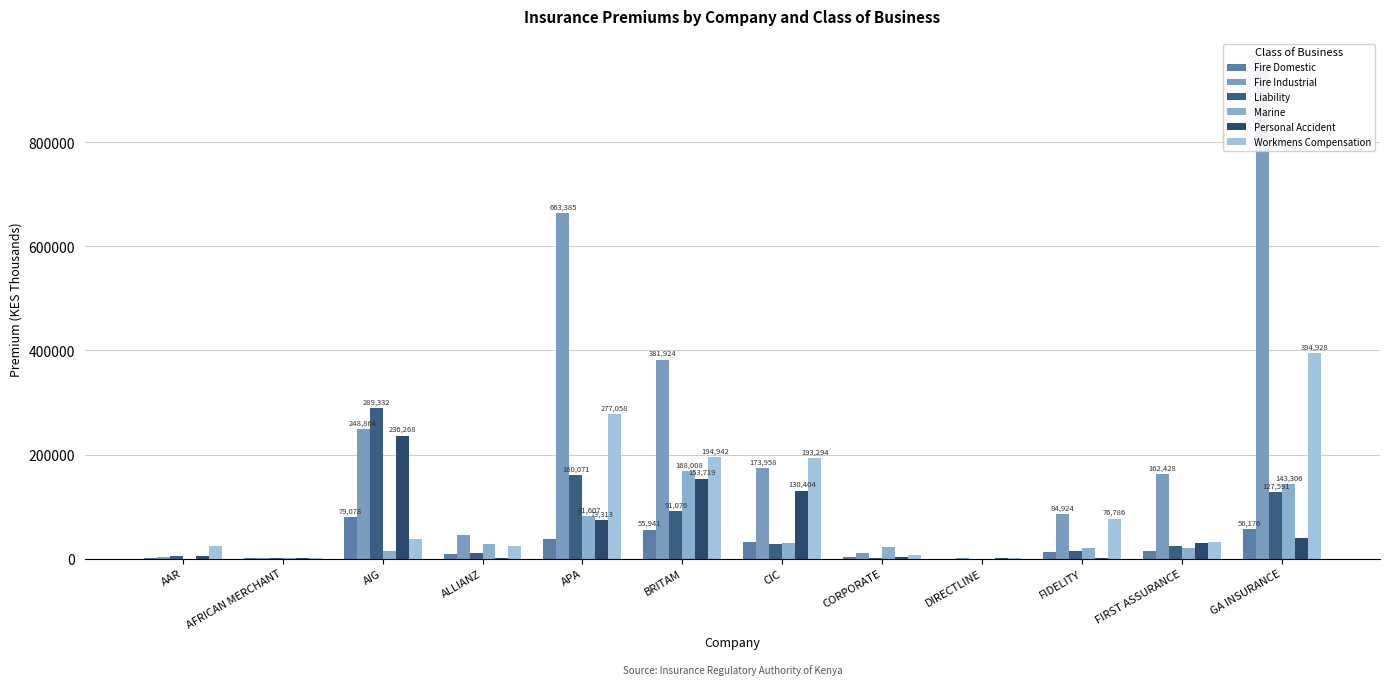

At which label does Workmens Compensation first exceed 37320?

APA